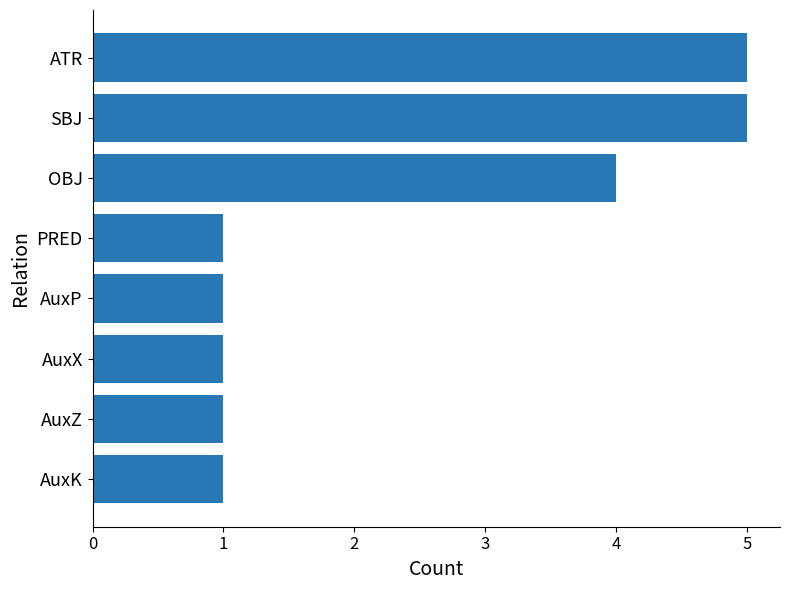

Which has a higher value, OBJ or ATR?

ATR